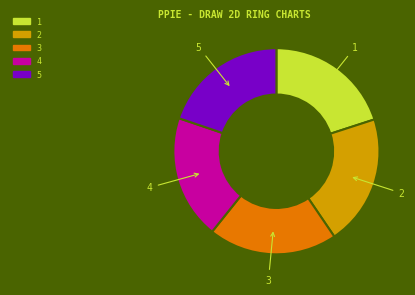

Is it true that 2 is 21% of the pie?

True